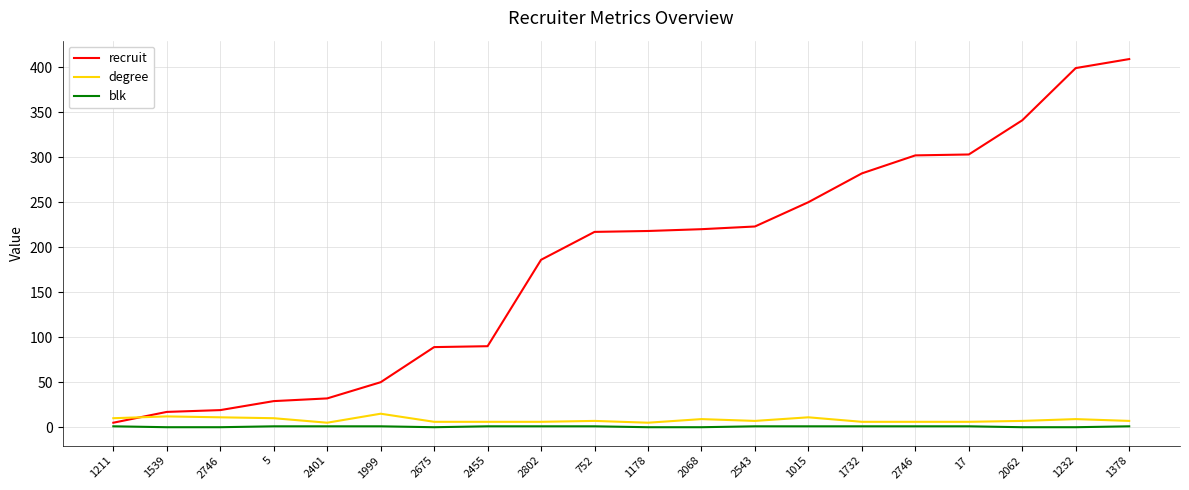

What are all the series names shown in the legend?

recruit, degree, blk